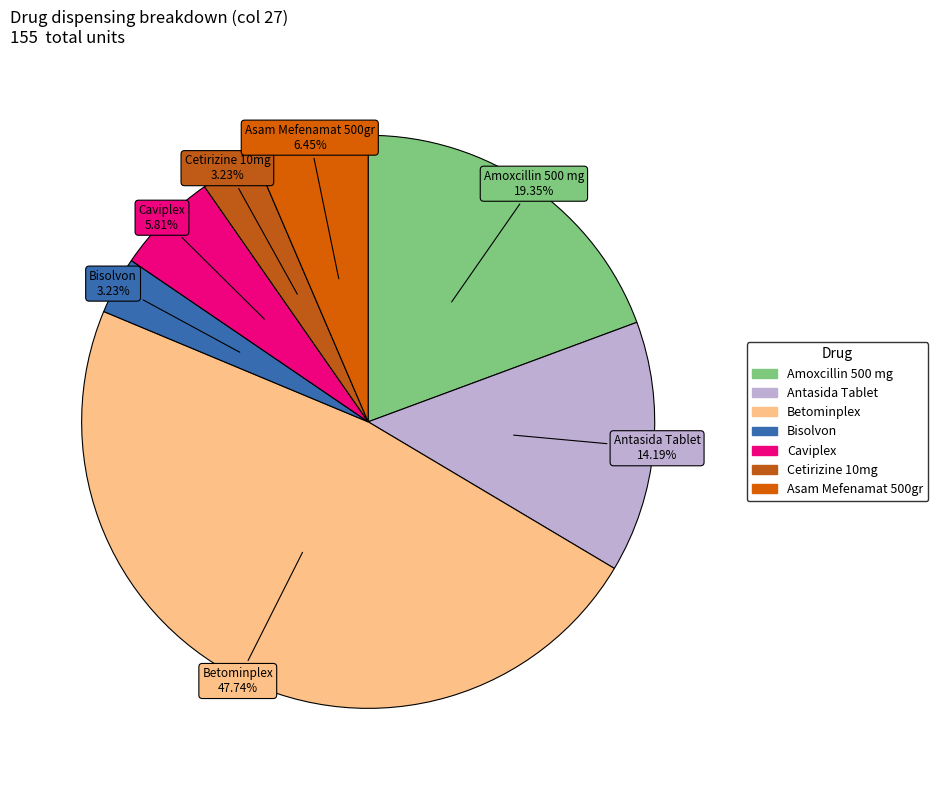

Does any single category account for the majority?

No